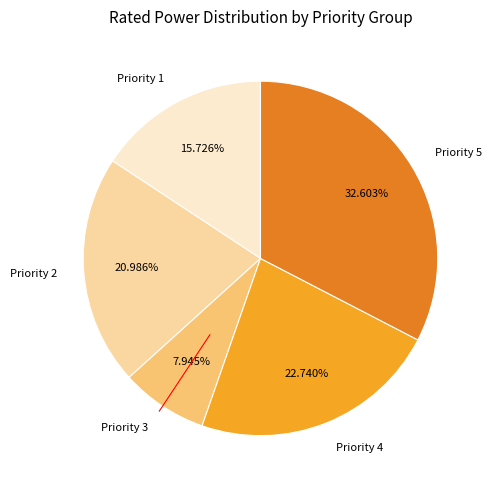

To the nearest percent, what portion does Priority 3 represent?

8%